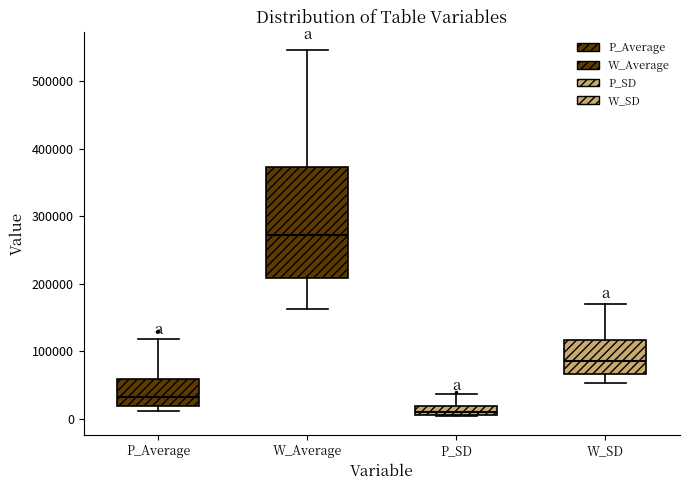

Which box's median line is the lowest?

P_SD